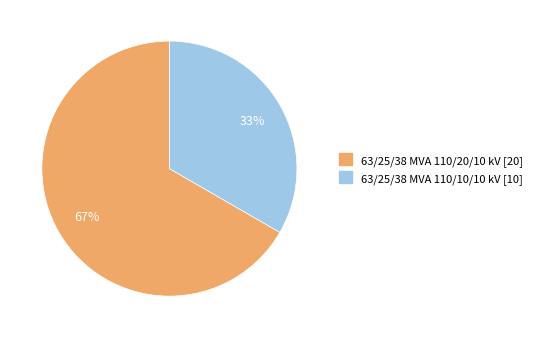

Which category has the smallest portion of the pie?

63/25/38 MVA 110/10/10 kV